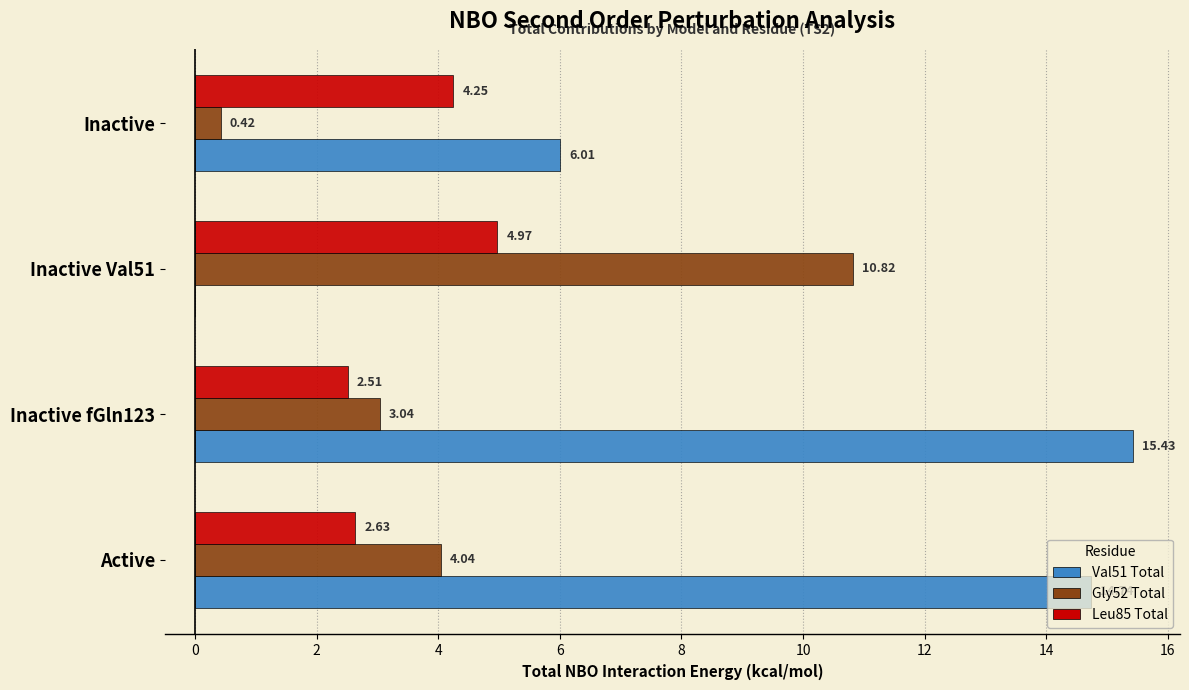

Where is Leu85 Total nearest to the value 3?

Active